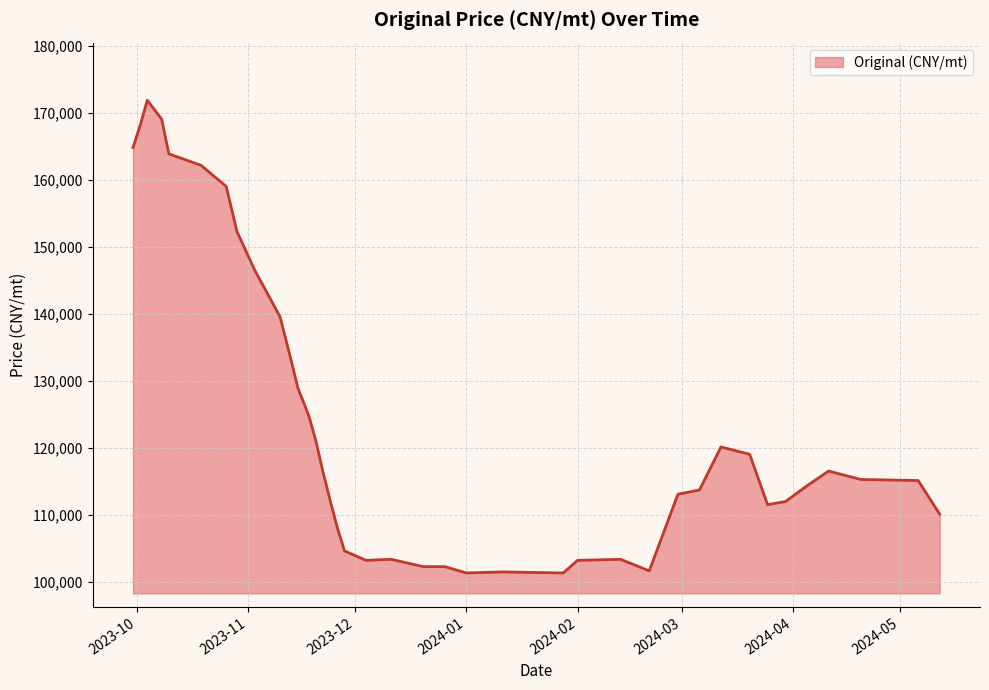

Reading right to left, list all the values displayed in this chart.

110114.0	115128.2	115284.9	116538.5	114344.7	111994.3	111524.2	119045.6	120142.4	113717.9	113091.2	101652.4	103376.1	103219.4	101339.0	101495.7	101339.0	102279.2	102279.2	103376.1	103219.4	104629.6	108076.9	112151.0	116381.8	121082.6	124843.3	128917.4	133304.8	139572.6	146467.2	152264.9	159002.8	162136.8	163860.4	169031.3	169031.3	171851.8	168091.2	164800.6